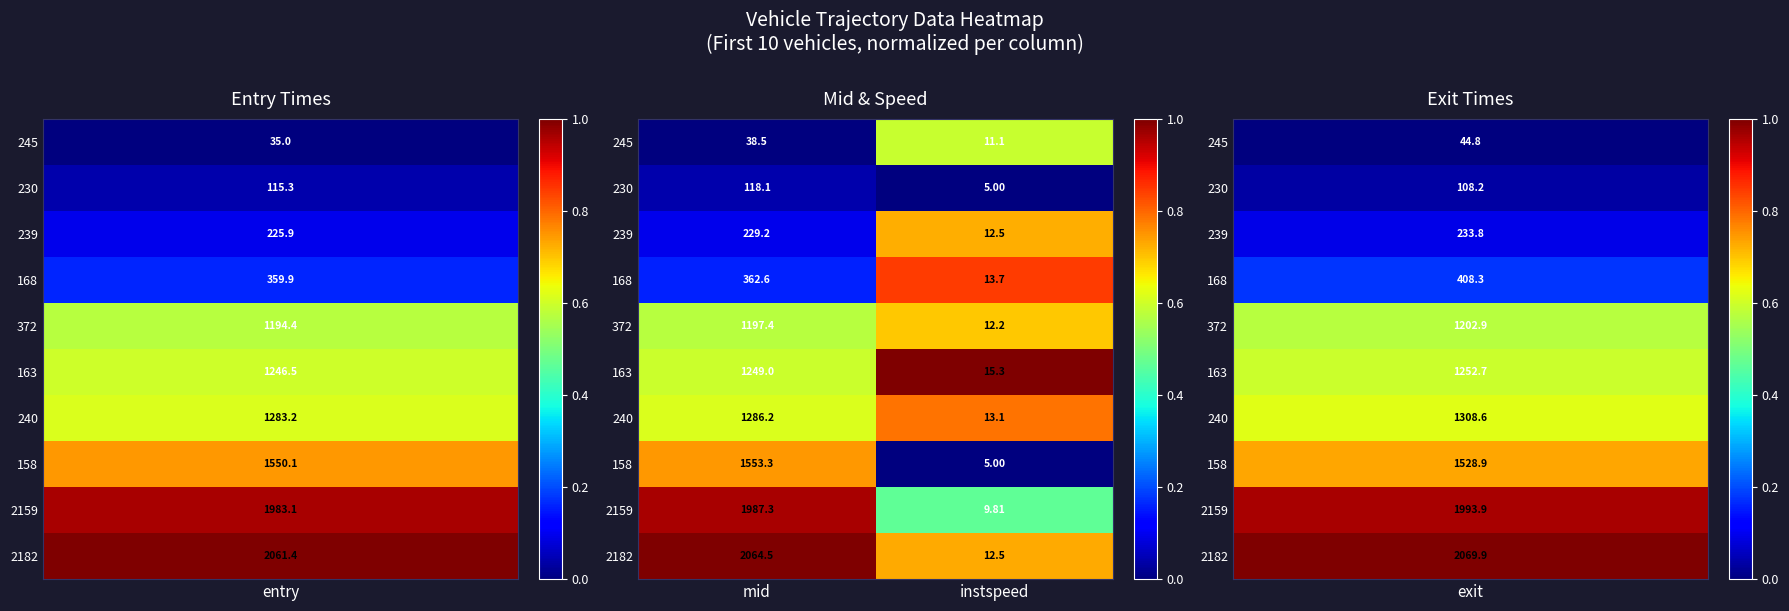

At which category is the sum across all series the highest?

mid